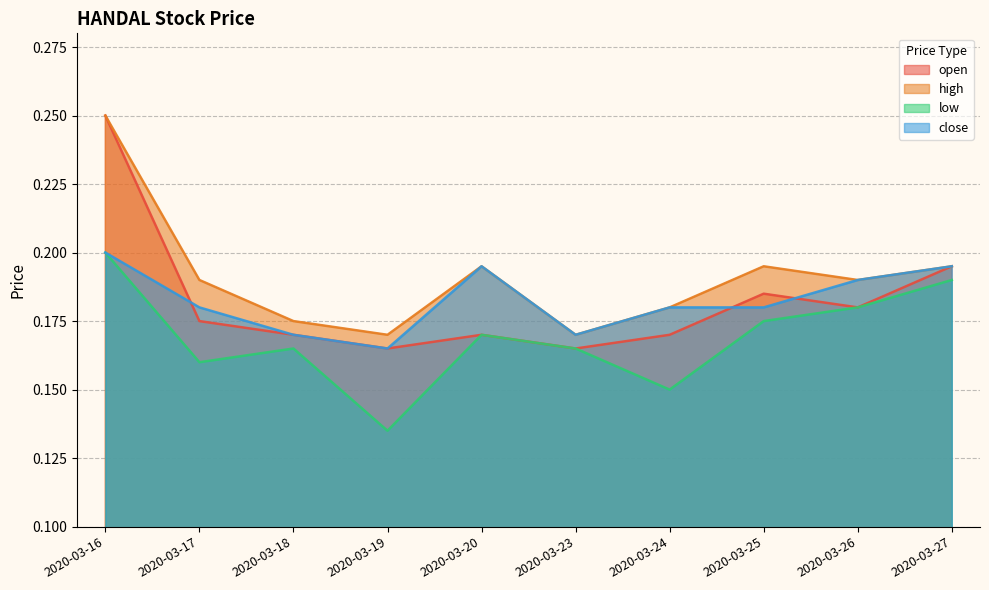

Which series ends up on top after the final intersection of open and close?

close